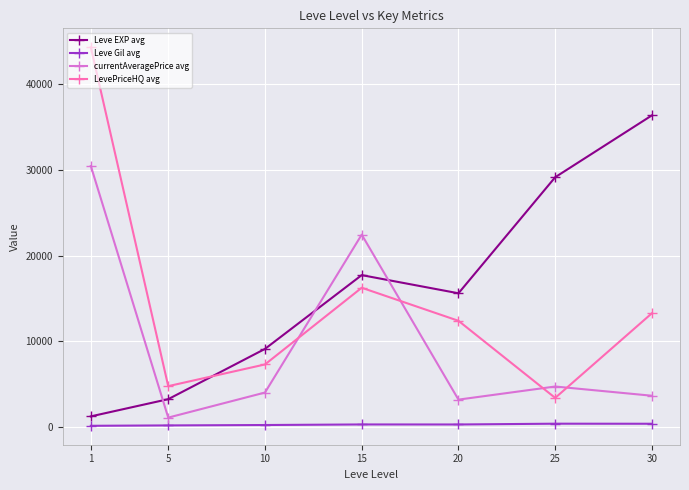

How many lines are shown in the chart?

4